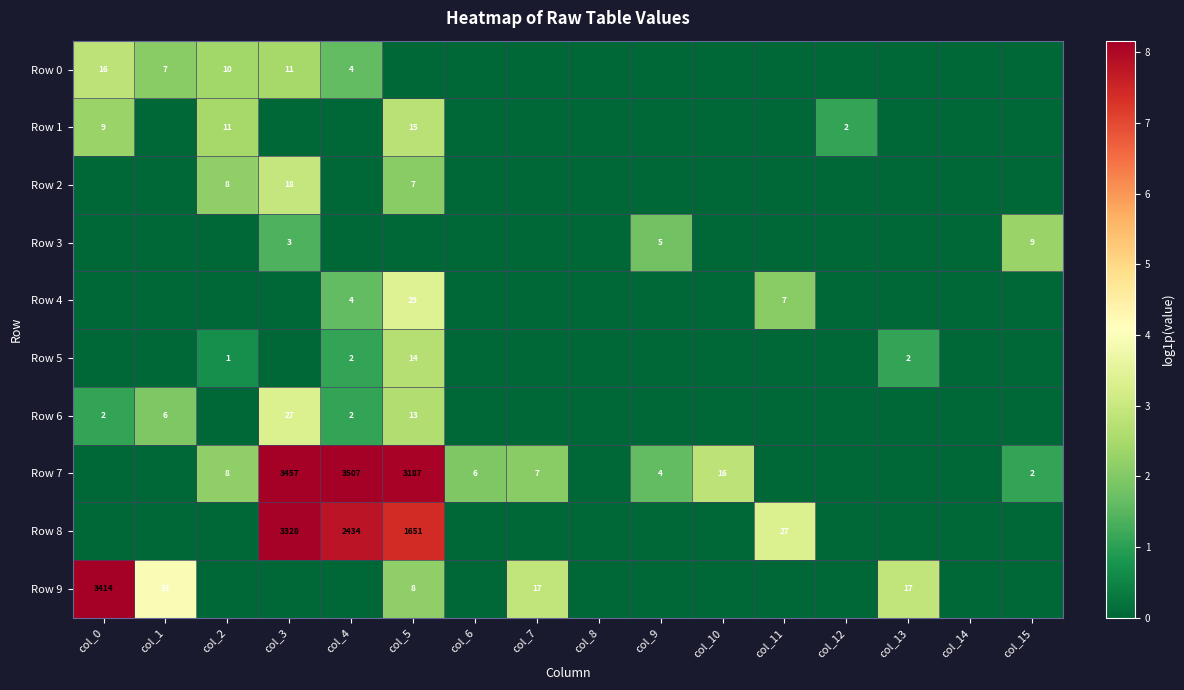

The value of Row 6 at col_0 is 1. True or false?

False